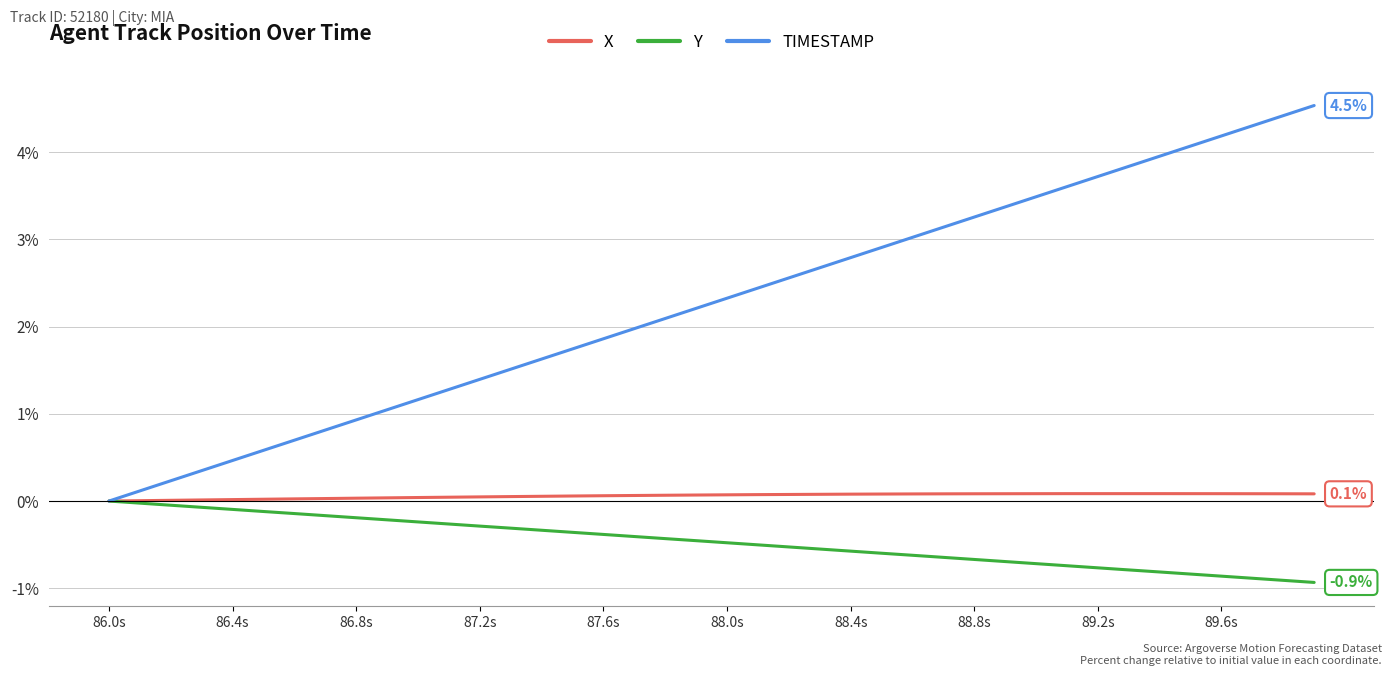

What is the maximum value shown in the chart?

4.5